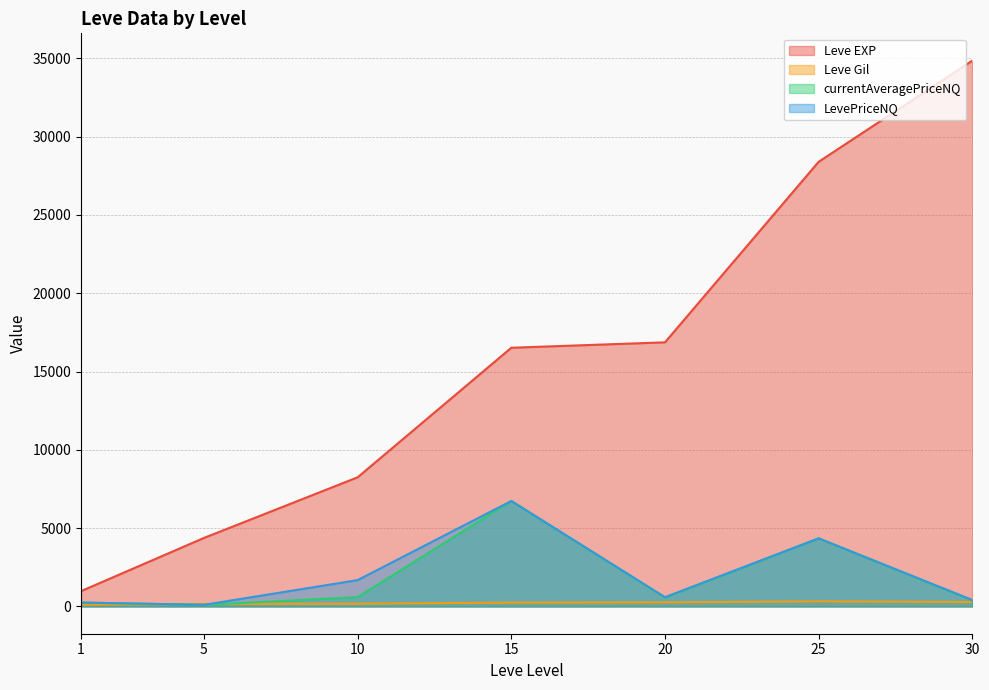

True or false: Leve Gil and Leve EXP cross at least once.

False